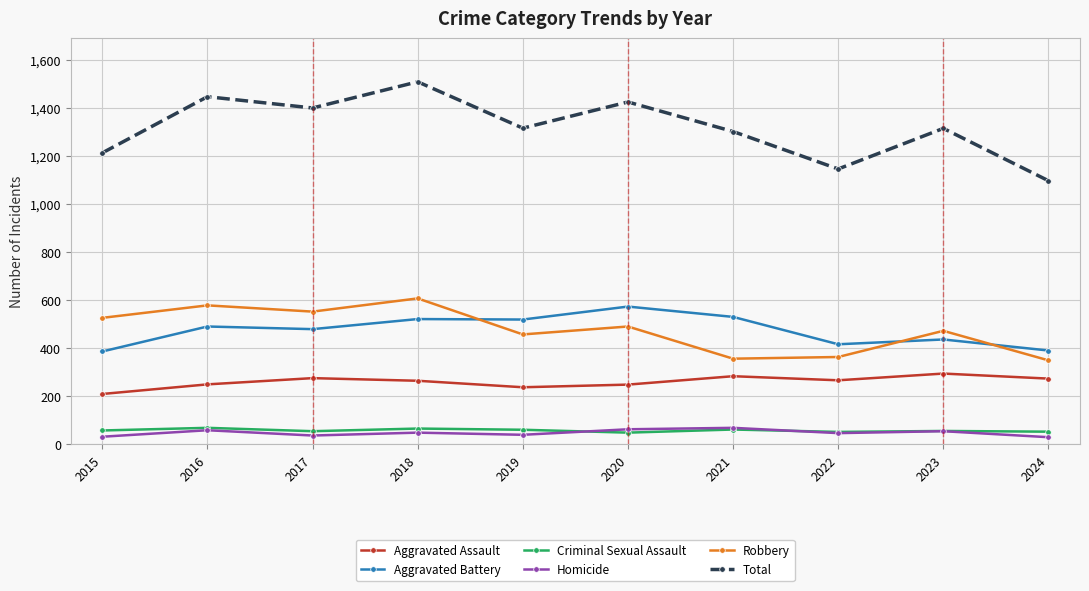

True or false: Total and Aggravated Assault intersect in this chart.

False